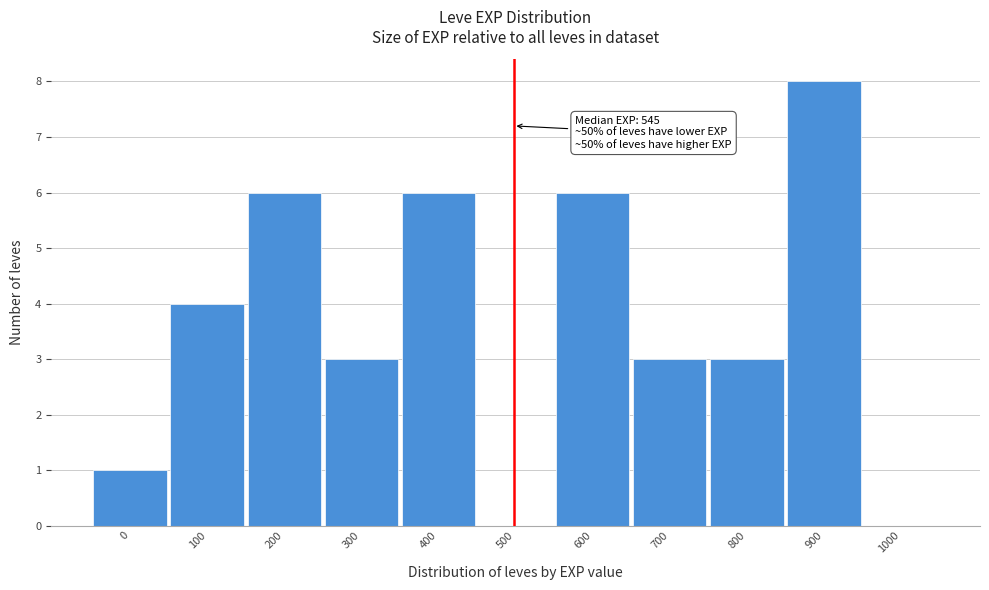

Reading right to left, transcribe all the data shown in this chart.

1000=0	900=8	800=3	700=3	600=6	500=0	400=6	300=3	200=6	100=4	0=1